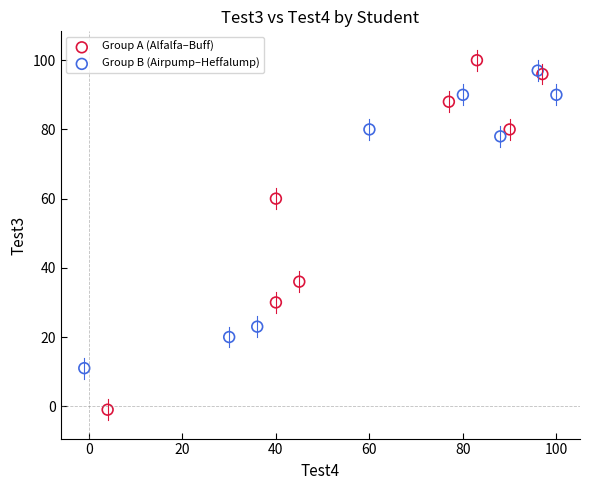

Which series has the widest spread of Y values?

Group A (Alfalfa–Buff)